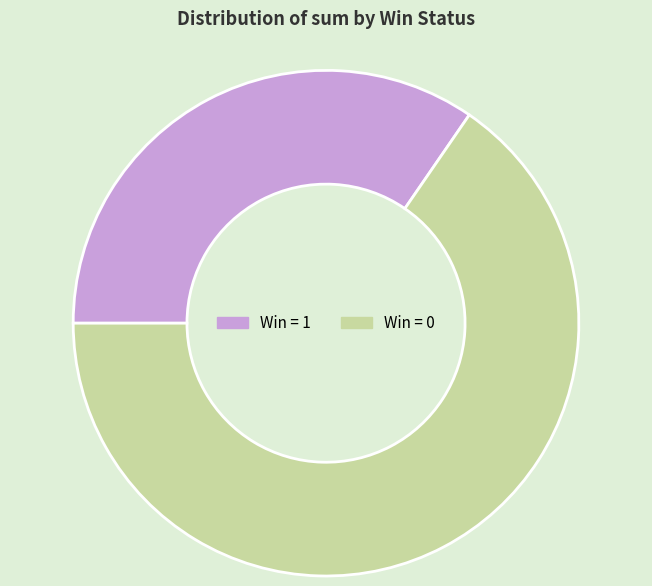

Which category has the biggest portion of the pie?

Win = 0